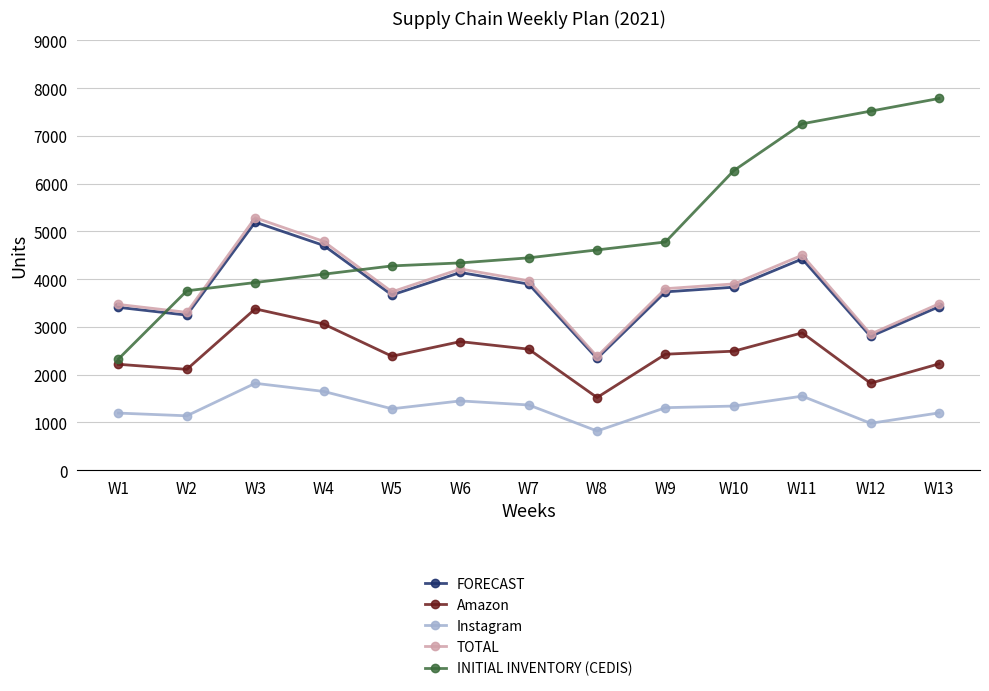

True or false: Instagram has a value of 1872.7 at W13.

False